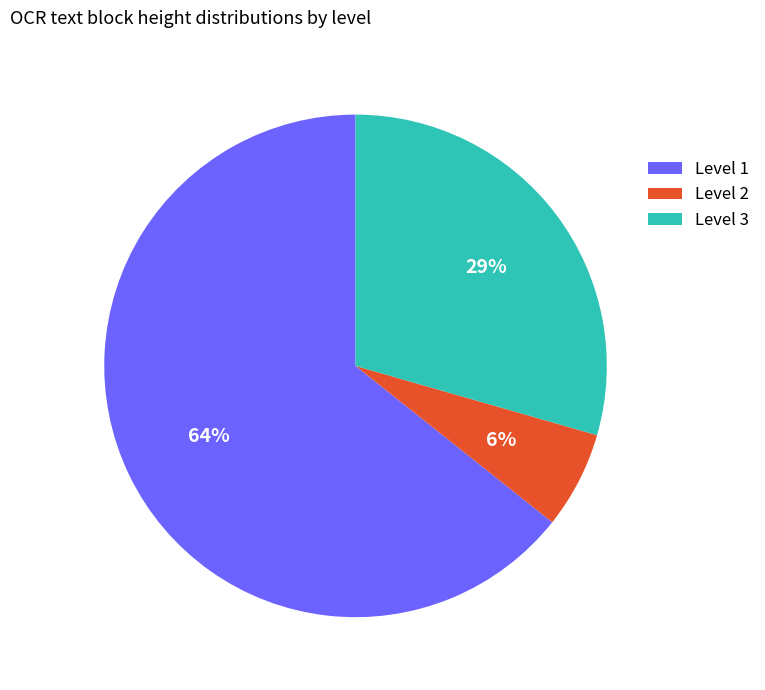

To the nearest percent, what percentage of the pie is Level 2?

6%